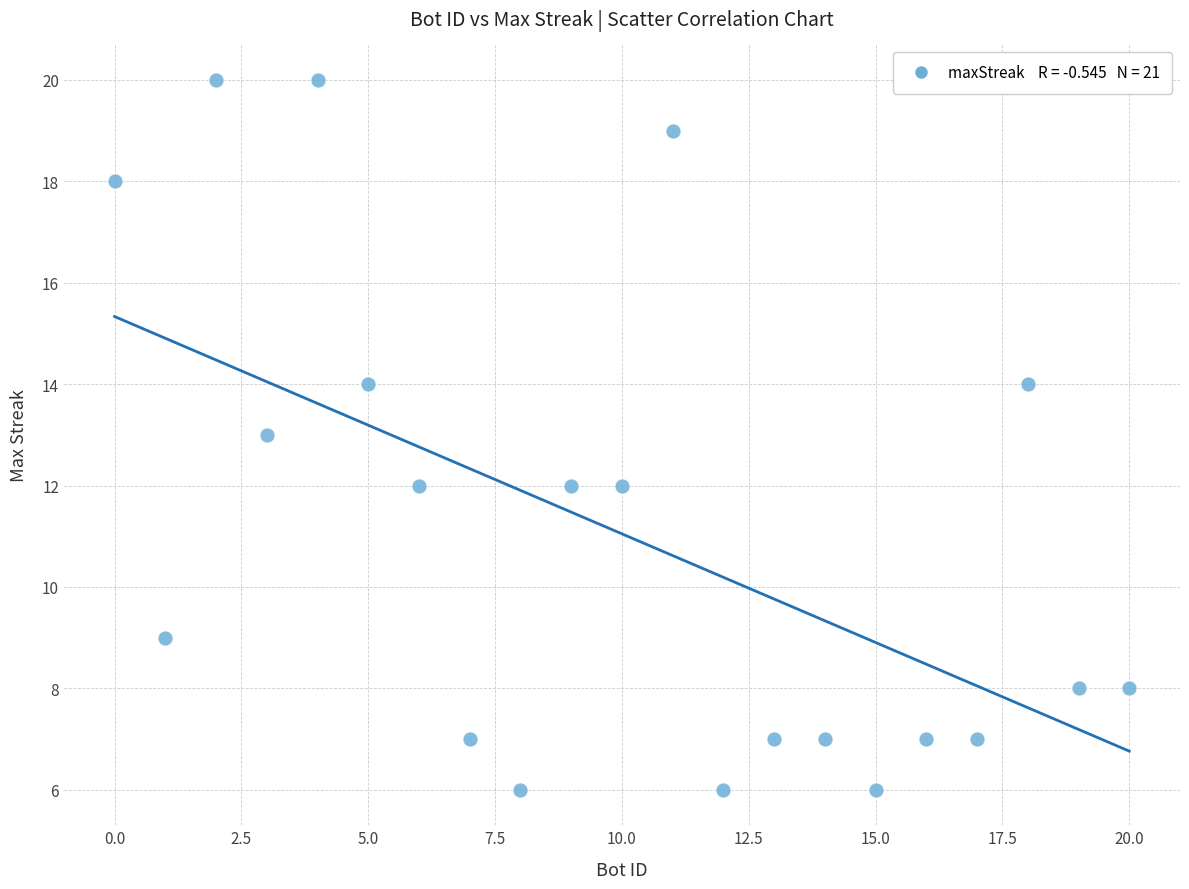

What is the range of X values (max minus min)?

20